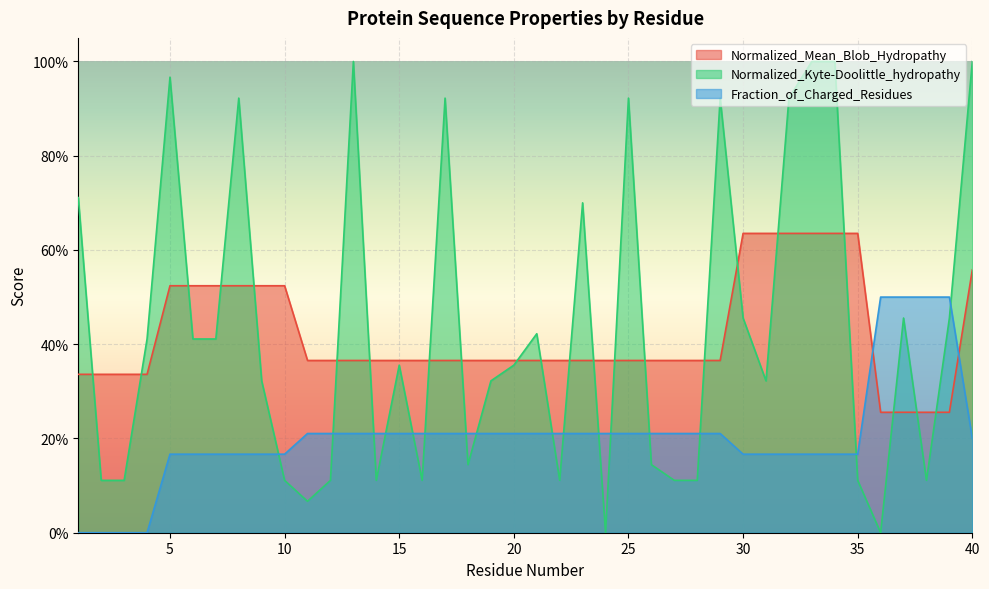

Reading left to right, transcribe all the data shown in this chart.

Normalized_Mean_Blob_Hydropathy: 0.3	0.3	0.3	0.3	0.5	0.5	0.5	0.5	0.5	0.5	0.4	0.4	0.4	0.4	0.4	0.4	0.4	0.4	0.4	0.4	0.4	0.4	0.4	0.4	0.4	0.4	0.4	0.4	0.4	0.6	0.6	0.6	0.6	0.6	0.6	0.3	0.3	0.3	0.3	0.6
Normalized_Kyte-Doolittle_hydropathy: 0.7	0.1	0.1	0.4	1.0	0.4	0.4	0.9	0.3	0.1	0.1	0.1	1.0	0.1	0.4	0.1	0.9	0.1	0.3	0.4	0.4	0.1	0.7	0.0	0.9	0.1	0.1	0.1	0.9	0.5	0.3	0.9	1.0	1.0	0.1	0.0	0.5	0.1	0.5	1.0
Fraction_of_Charged_Residues: 0.0	0.0	0.0	0.0	0.2	0.2	0.2	0.2	0.2	0.2	0.2	0.2	0.2	0.2	0.2	0.2	0.2	0.2	0.2	0.2	0.2	0.2	0.2	0.2	0.2	0.2	0.2	0.2	0.2	0.2	0.2	0.2	0.2	0.2	0.2	0.5	0.5	0.5	0.5	0.2